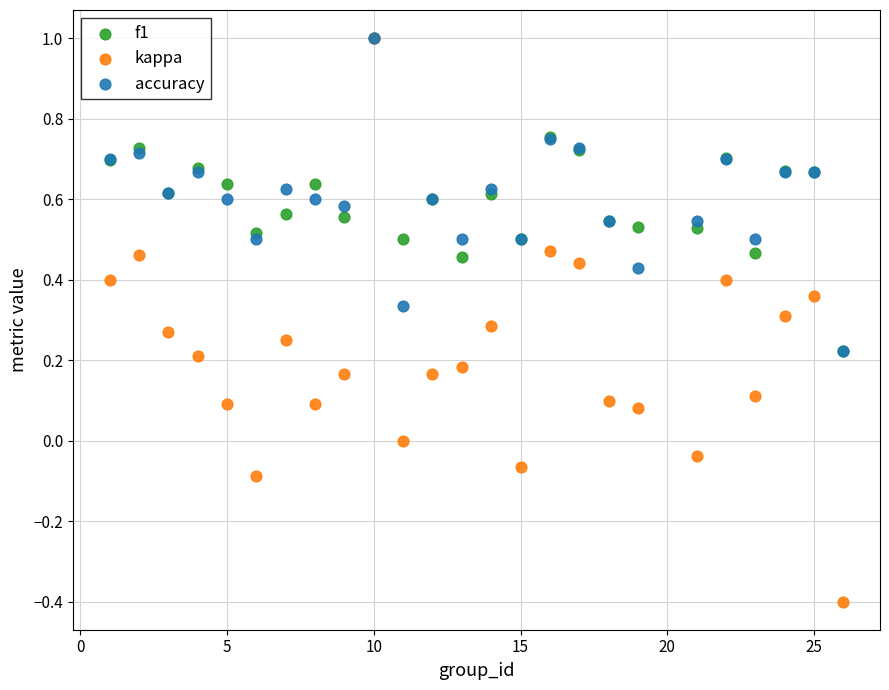

What are all the series names shown in the legend?

f1, kappa, accuracy